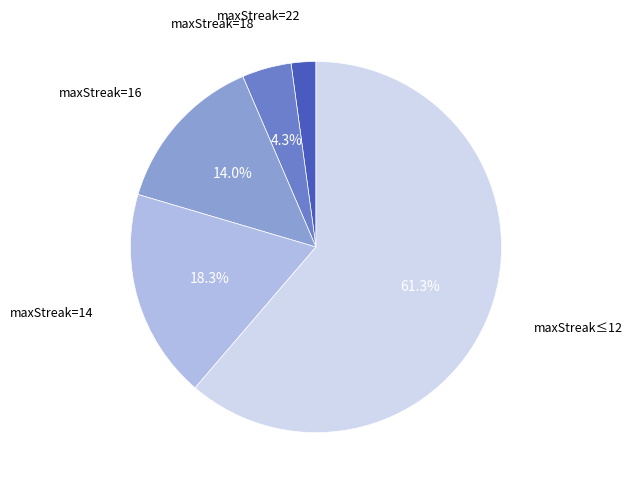

Is there a majority slice in this chart?

Yes